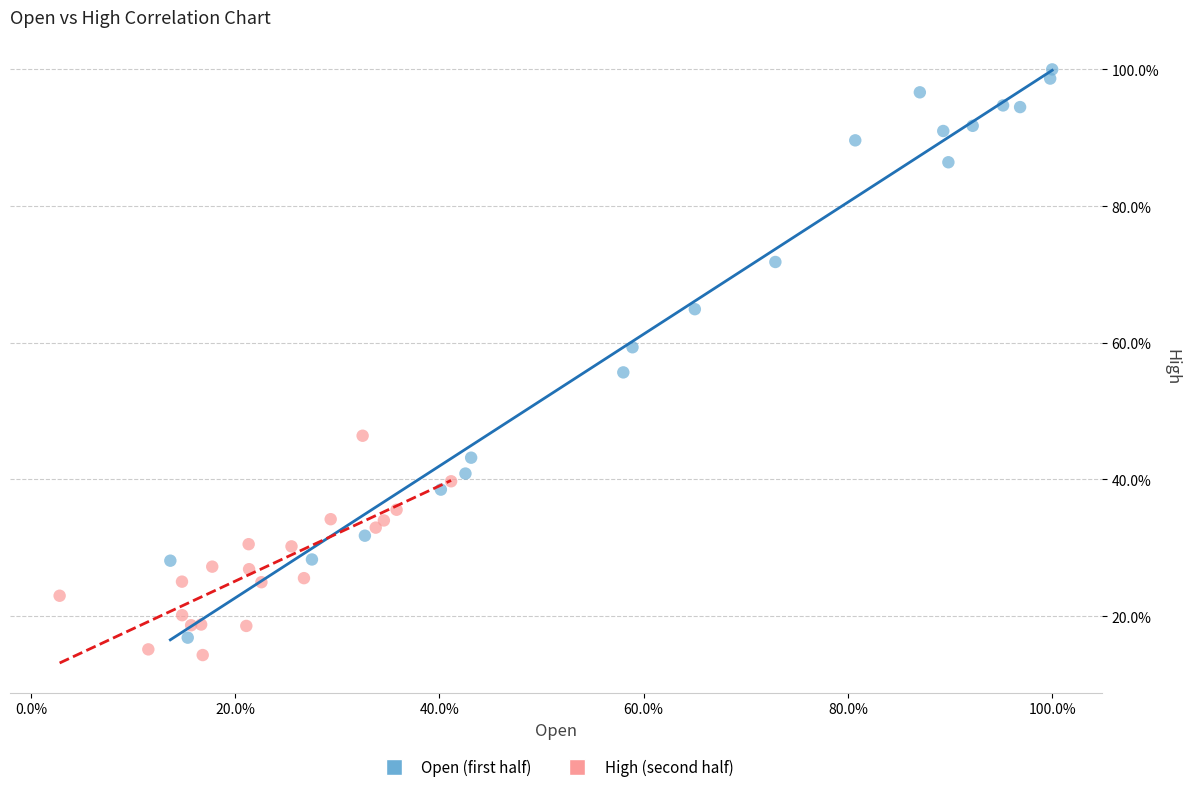

Which series has the widest spread of Y values?

Open (first half)